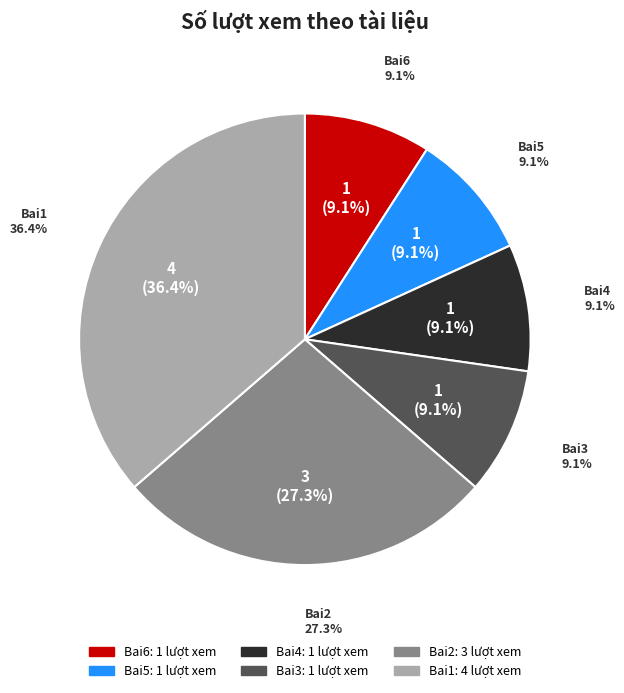

Which category has the smallest portion of the pie?

Bai6